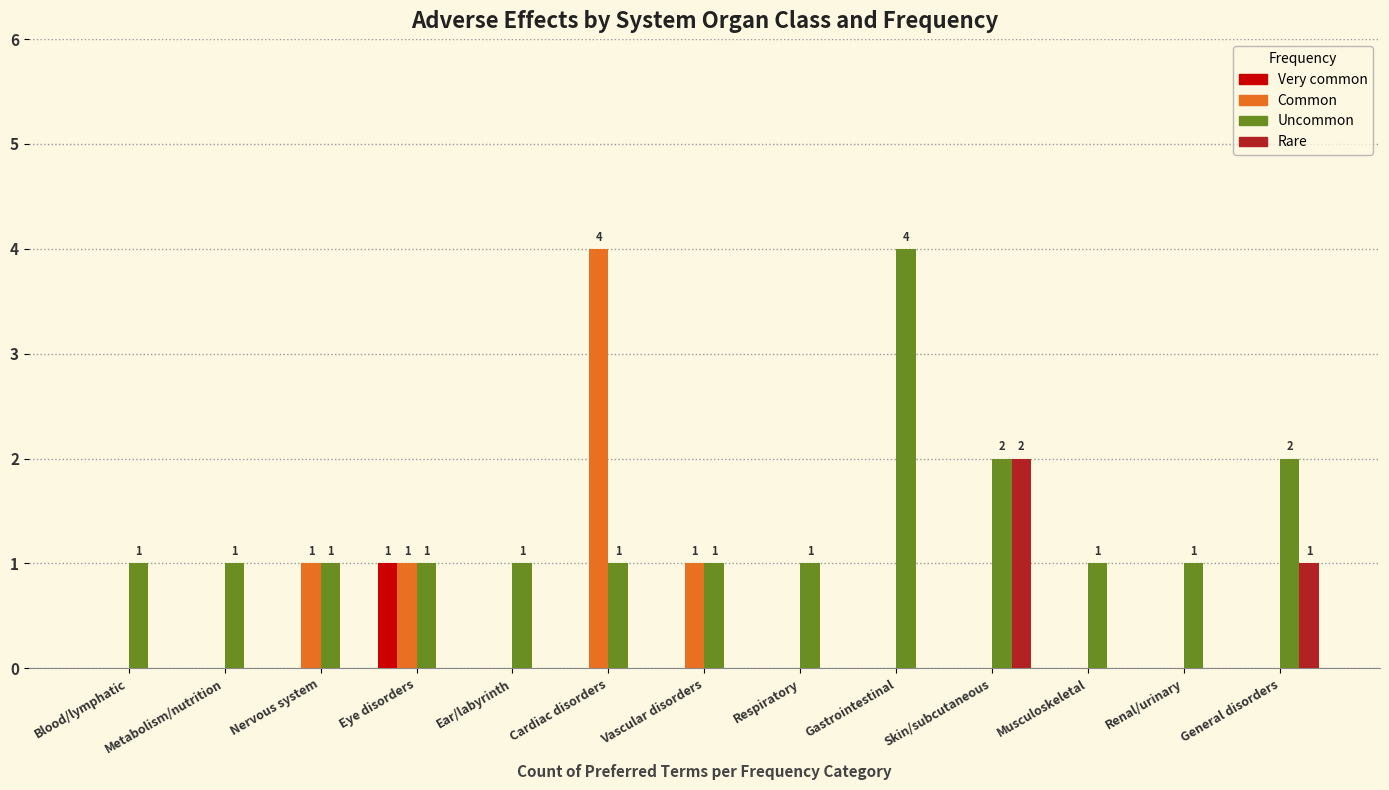

What is the maximum value shown in the chart?

4